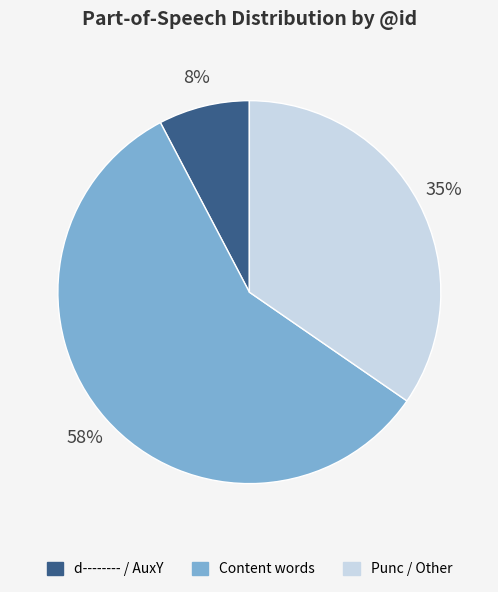

Which slice is the largest?

Content words